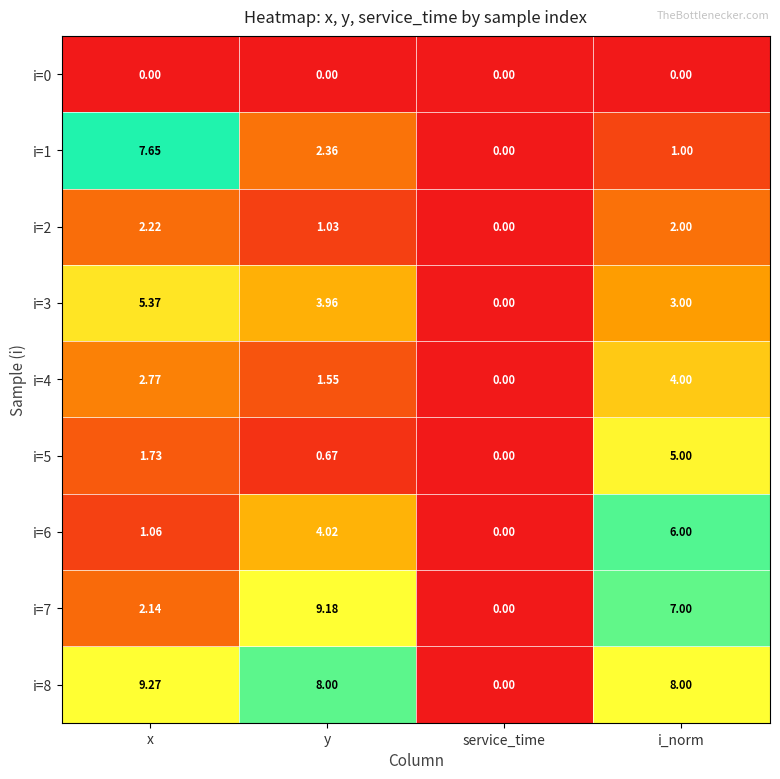

What is the difference between the highest and lowest values at y?

9.2